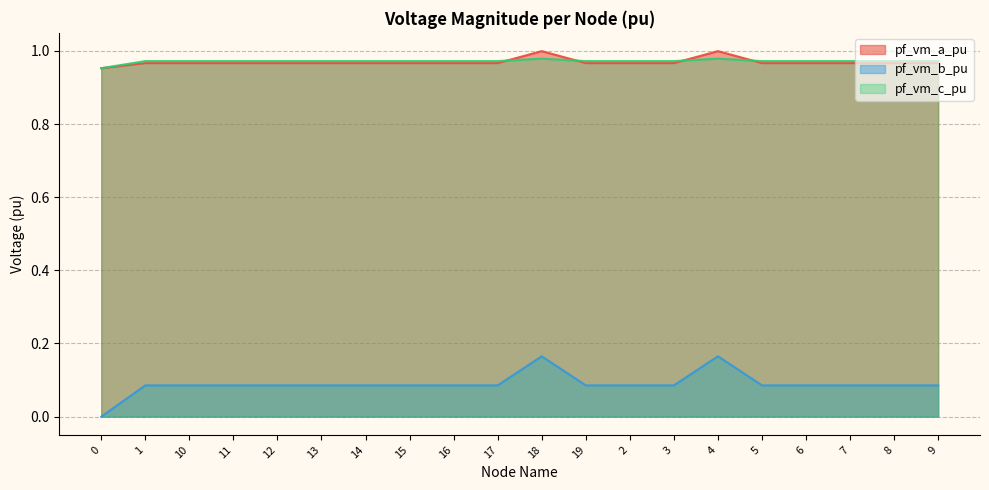

Is it true that pf_vm_a_pu equals 1.0 at 2?

True